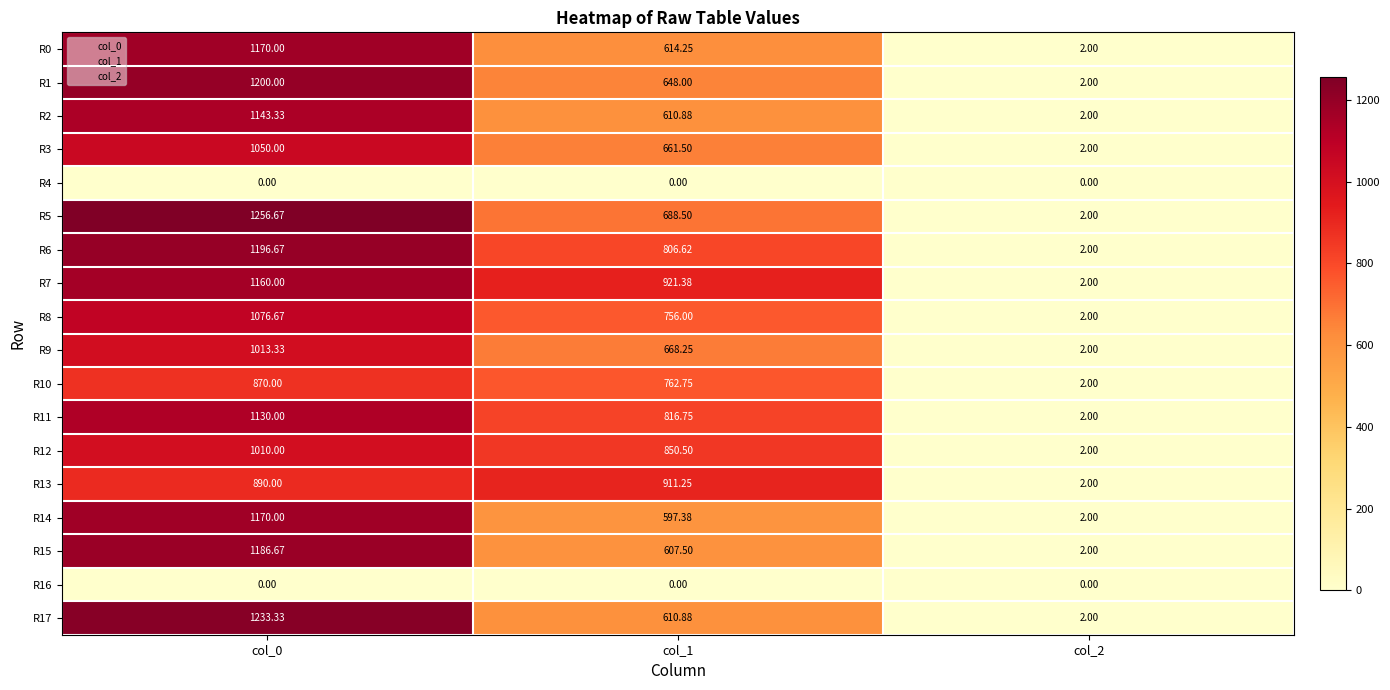

How many data points does each series have?

3